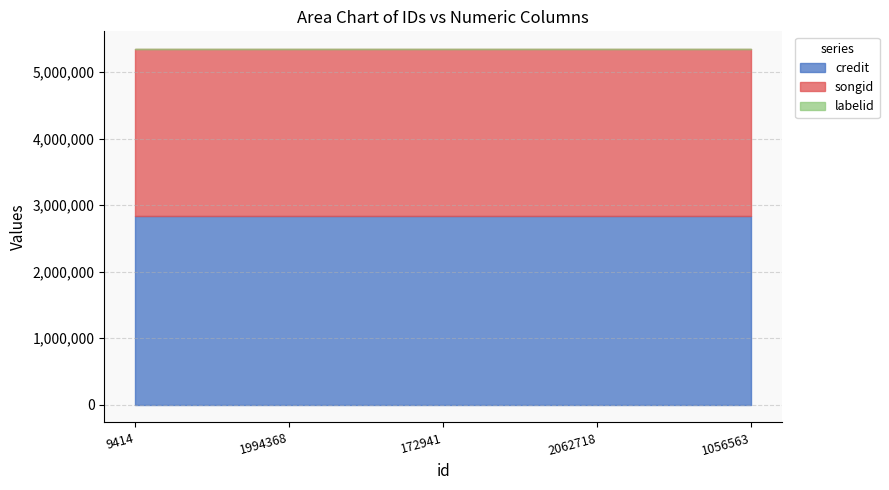

Reading left to right, list all the values displayed in this chart.

credit: 9414=2836024	1994368=2836024	172941=2836024	2062718=2836024	1056563=2836024
songid: 9414=2507690	1994368=2507690	172941=2507690	2062718=2507690	1056563=2507690
labelid: 9414=509	1994368=509	172941=509	2062718=509	1056563=509